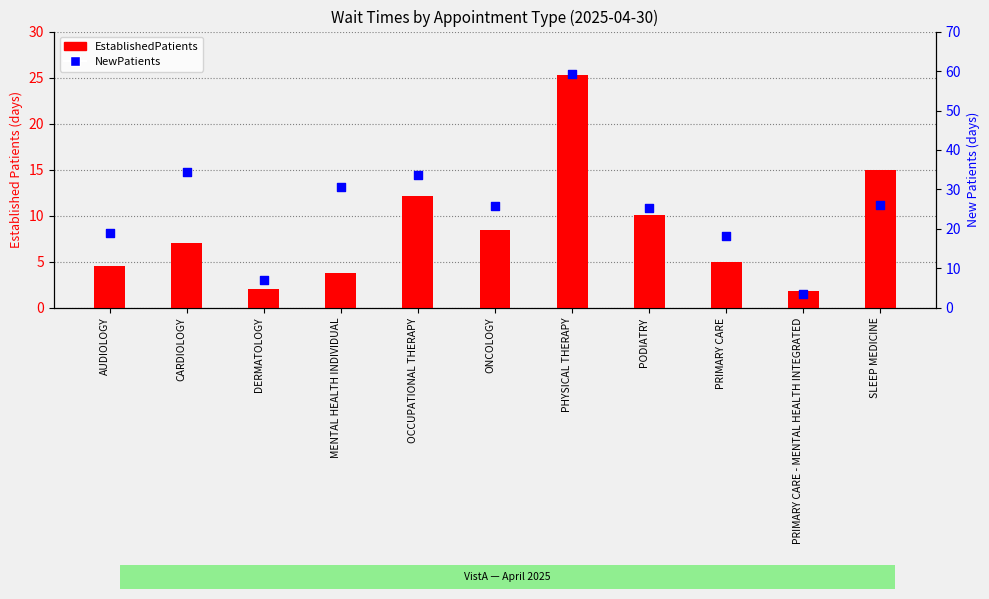

Is the value of NewPatients at PODIATRY greater than the value of EstablishedPatients at PRIMARY CARE?

Yes